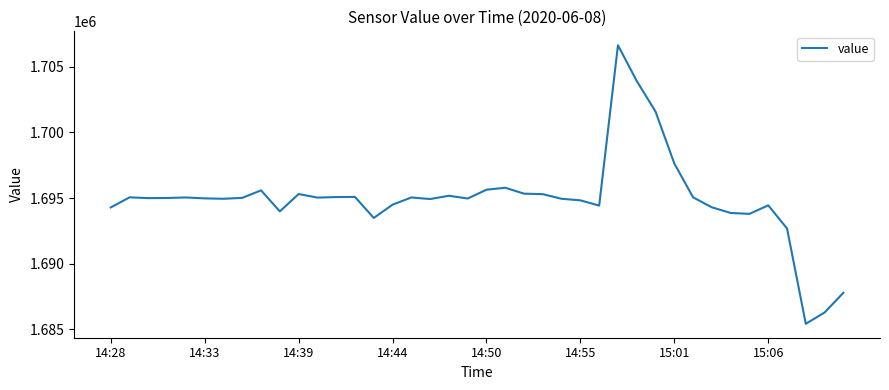

What is the smallest value displayed?

1685430